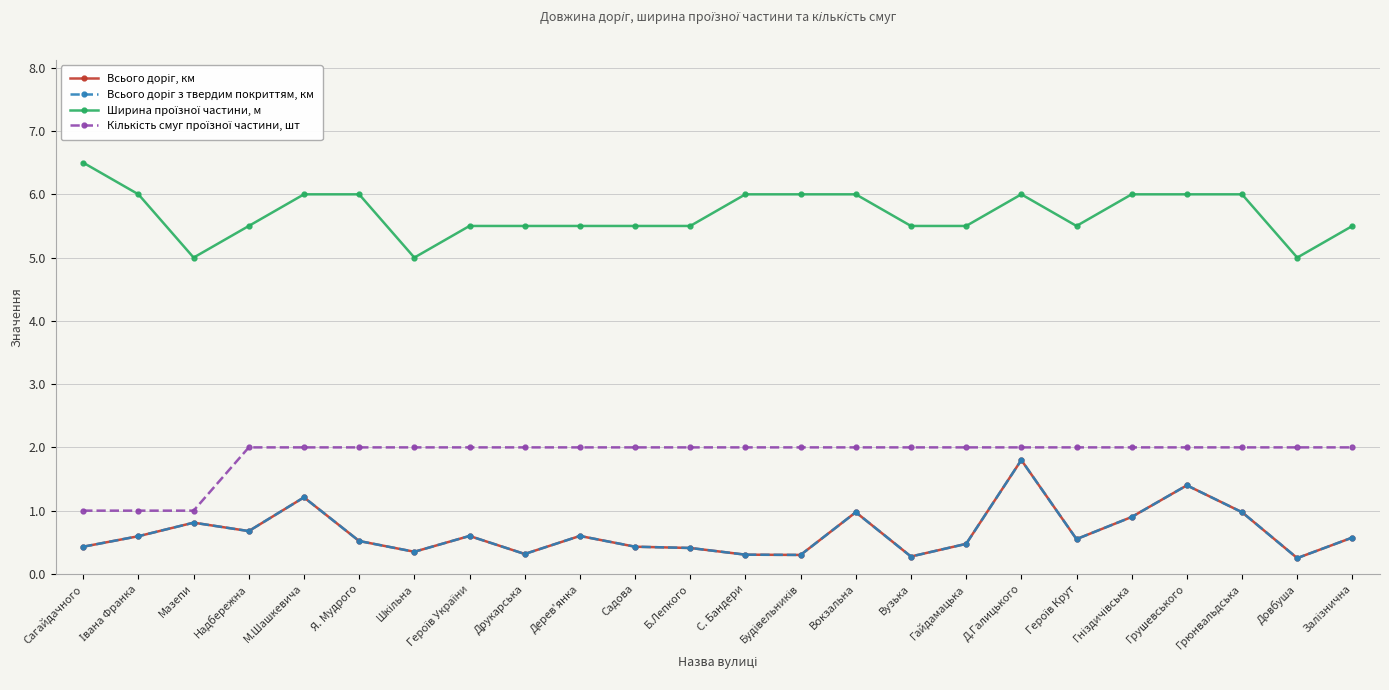

What is the smallest value displayed?

0.2